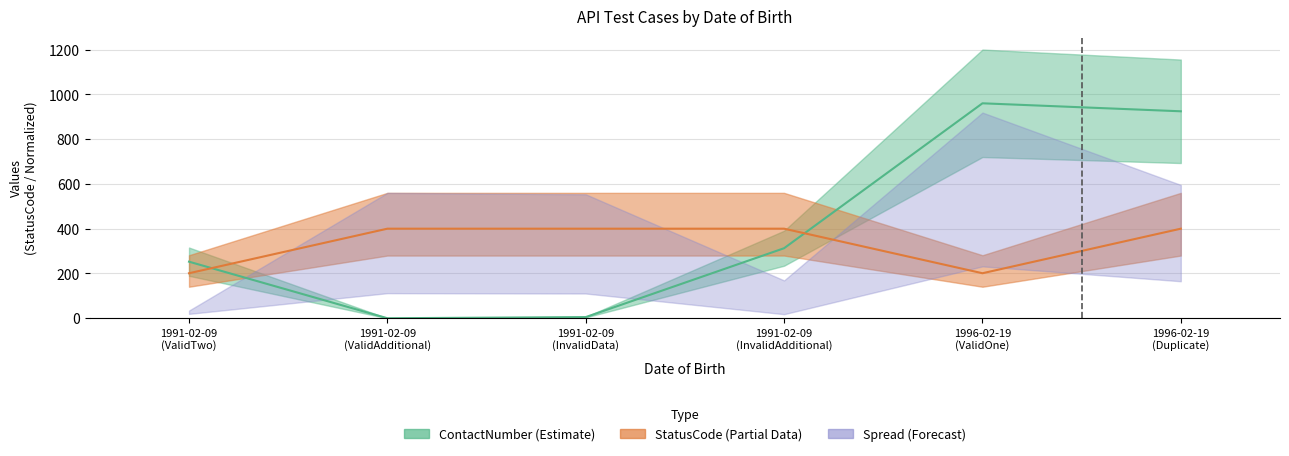

What position from the left is 1996-02-19
(ValidOne)?

5